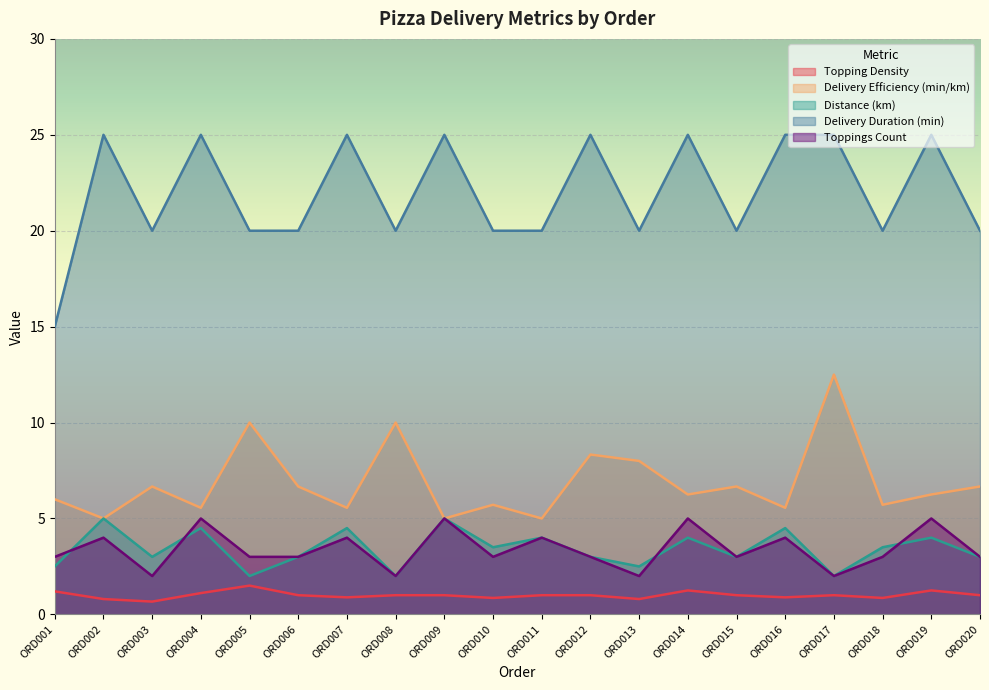

Reading left to right, extract all data points from this chart.

Topping Density: ORD001=1.2	ORD002=0.8	ORD003=0.7	ORD004=1.1	ORD005=1.5	ORD006=1.0	ORD007=0.9	ORD008=1.0	ORD009=1.0	ORD010=0.9	ORD011=1.0	ORD012=1.0	ORD013=0.8	ORD014=1.2	ORD015=1.0	ORD016=0.9	ORD017=1.0	ORD018=0.9	ORD019=1.2	ORD020=1.0
Delivery Efficiency (min/km): ORD001=6.0	ORD002=5.0	ORD003=6.7	ORD004=5.6	ORD005=10.0	ORD006=6.7	ORD007=5.6	ORD008=10.0	ORD009=5.0	ORD010=5.7	ORD011=5.0	ORD012=8.3	ORD013=8.0	ORD014=6.2	ORD015=6.7	ORD016=5.6	ORD017=12.5	ORD018=5.7	ORD019=6.2	ORD020=6.7
Distance (km): ORD001=2.5	ORD002=5.0	ORD003=3.0	ORD004=4.5	ORD005=2.0	ORD006=3.0	ORD007=4.5	ORD008=2.0	ORD009=5.0	ORD010=3.5	ORD011=4.0	ORD012=3.0	ORD013=2.5	ORD014=4.0	ORD015=3.0	ORD016=4.5	ORD017=2.0	ORD018=3.5	ORD019=4.0	ORD020=3.0
Delivery Duration (min): ORD001=15.0	ORD002=25.0	ORD003=20.0	ORD004=25.0	ORD005=20.0	ORD006=20.0	ORD007=25.0	ORD008=20.0	ORD009=25.0	ORD010=20.0	ORD011=20.0	ORD012=25.0	ORD013=20.0	ORD014=25.0	ORD015=20.0	ORD016=25.0	ORD017=25.0	ORD018=20.0	ORD019=25.0	ORD020=20.0
Toppings Count: ORD001=3.0	ORD002=4.0	ORD003=2.0	ORD004=5.0	ORD005=3.0	ORD006=3.0	ORD007=4.0	ORD008=2.0	ORD009=5.0	ORD010=3.0	ORD011=4.0	ORD012=3.0	ORD013=2.0	ORD014=5.0	ORD015=3.0	ORD016=4.0	ORD017=2.0	ORD018=3.0	ORD019=5.0	ORD020=3.0